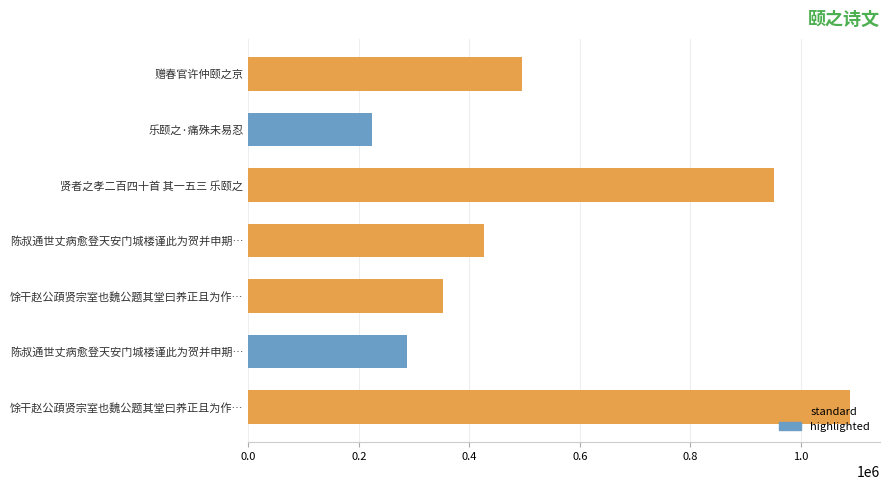

The chart shows a value of 494469 at 赠春官许仲颐之京. True or false?

True